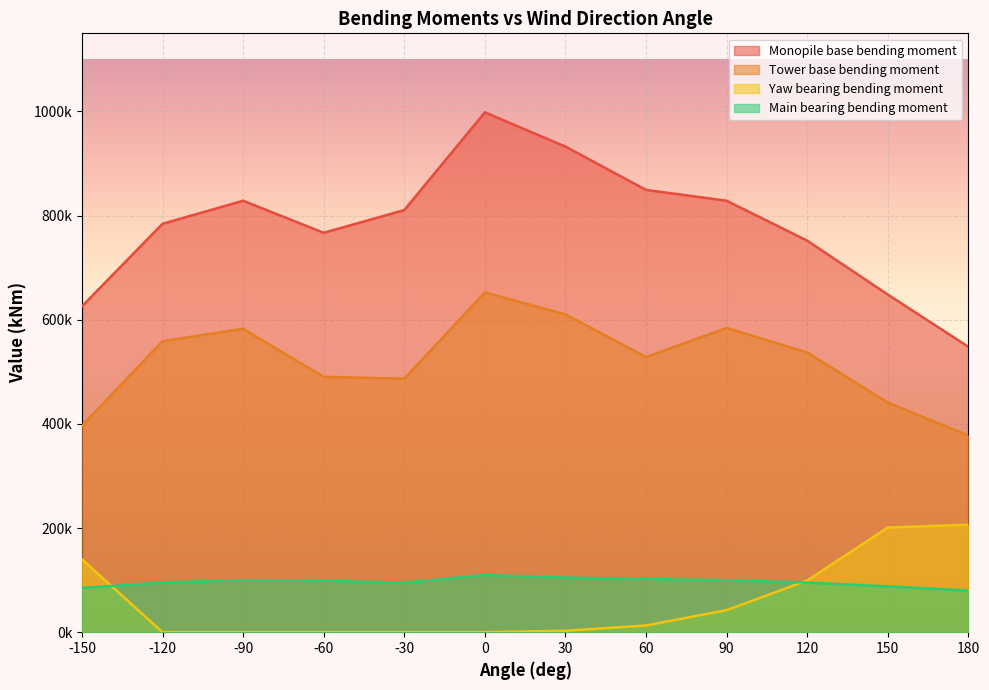

What is the difference between the Tower base bending moment values at 120 and 180?

159366.9